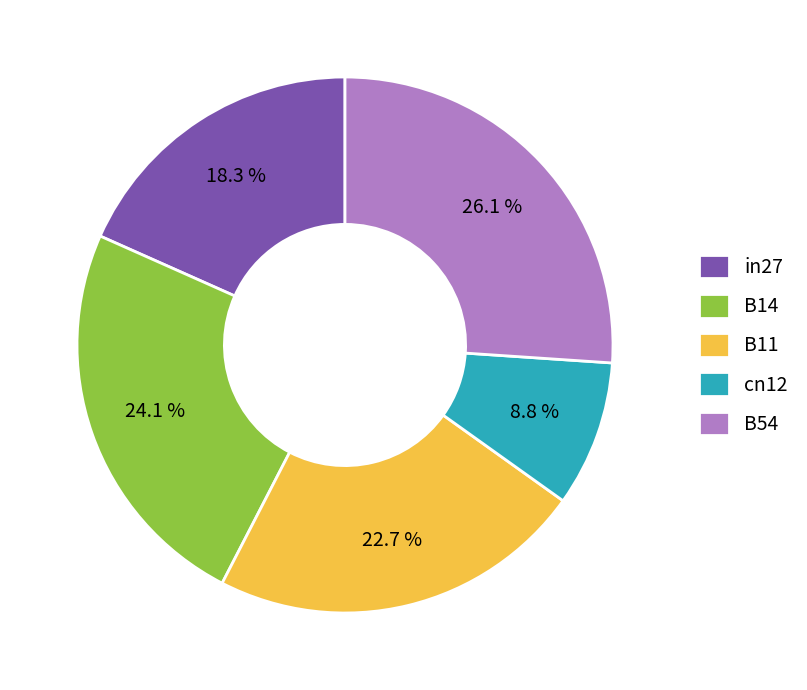

Count the number of slices in the pie.

5